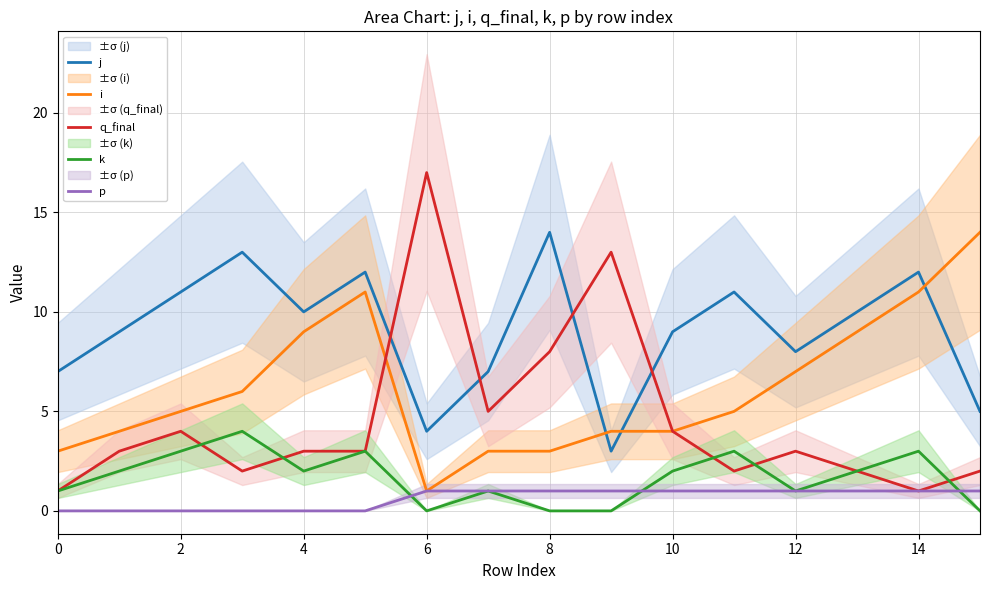

What is the value of the i point at the 1st from the left?

3